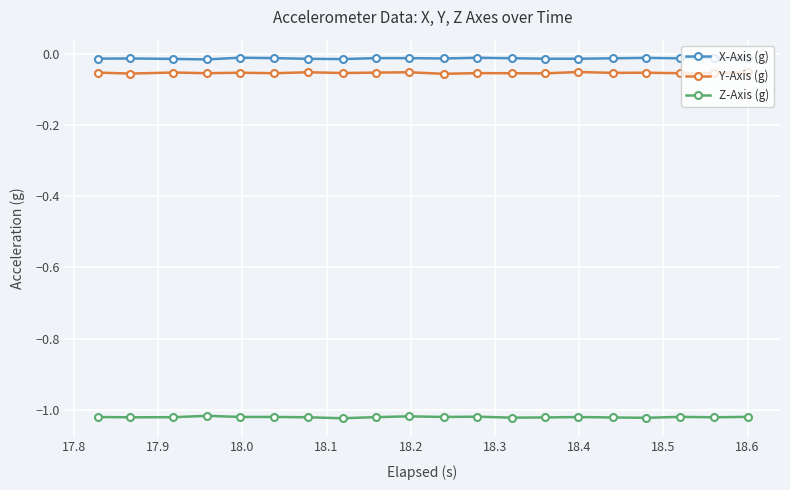

True or false: X-Axis (g) and Z-Axis (g) cross at least once.

False